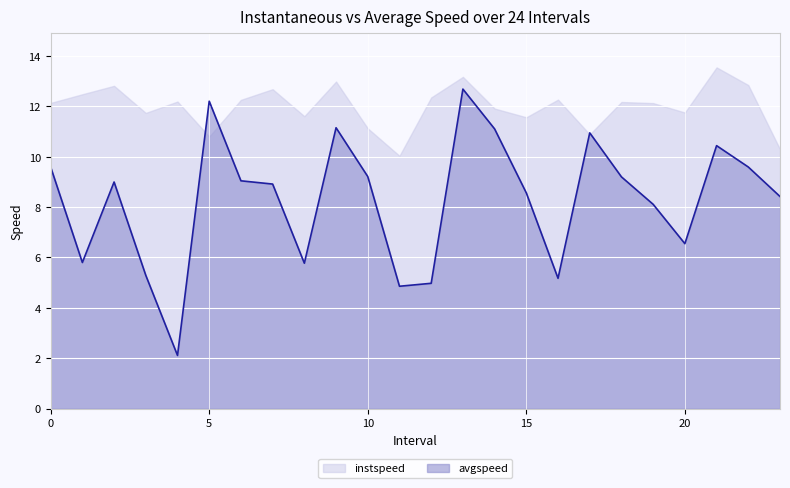

What is the difference between the second highest and minimum values?

10.1